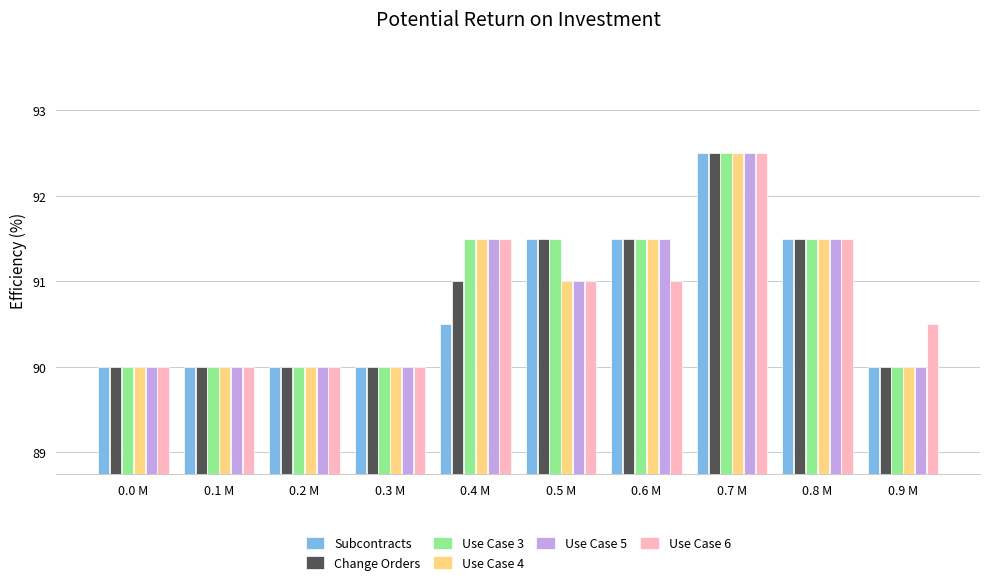

Which series has the largest total across all categories?

Use Case 3